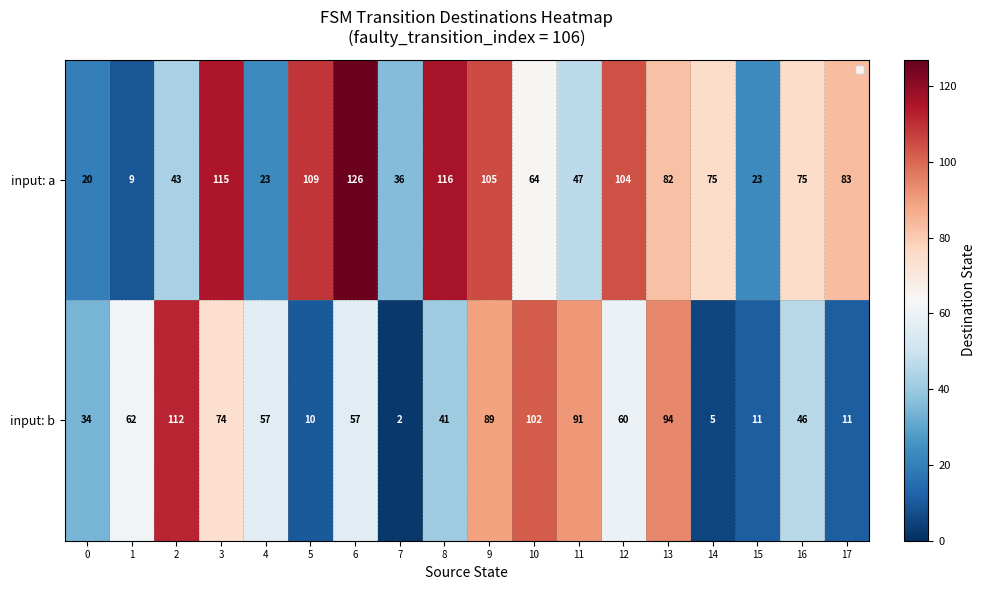

What is the difference between the highest and lowest values at 15?

12